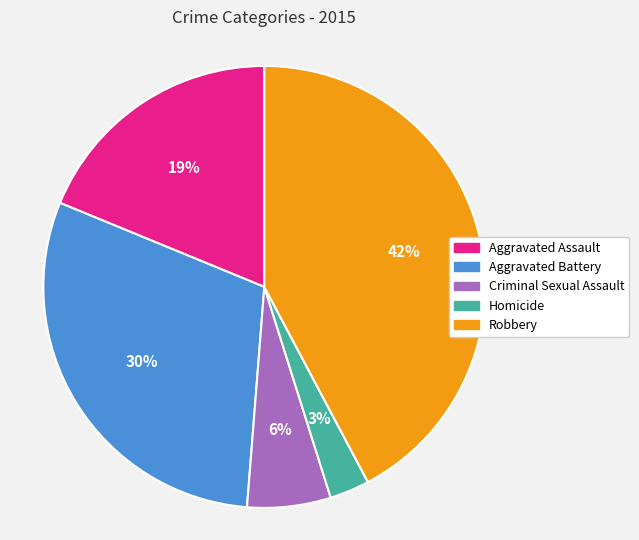

True or false: Criminal Sexual Assault accounts for 1% of the total.

False